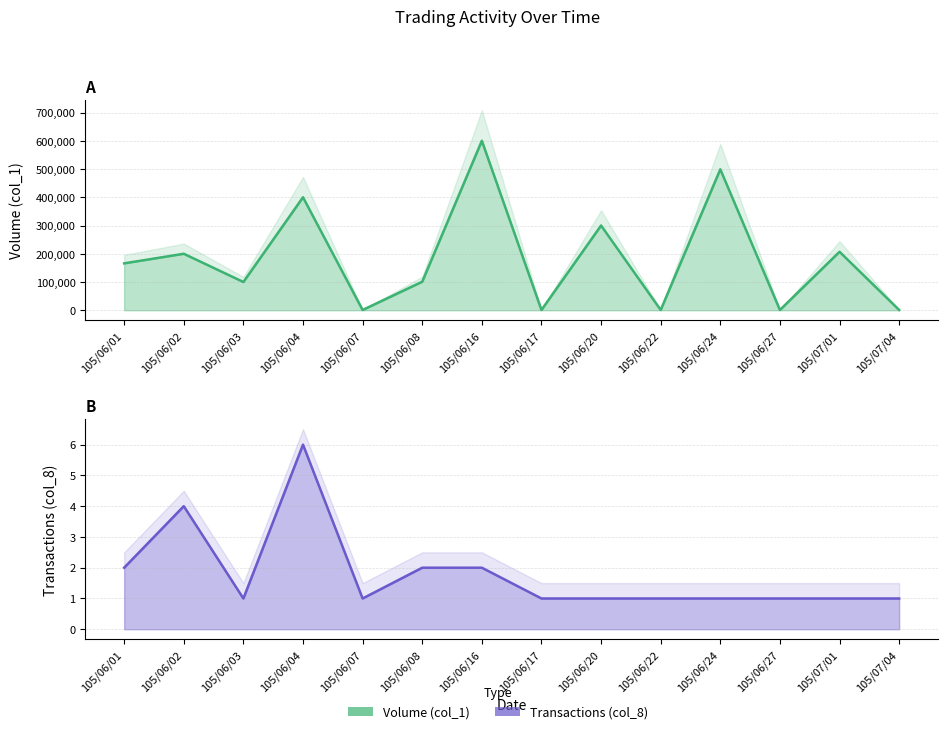

Reading right to left, list all the values displayed in this chart.

Volume (col_1): 105/07/04=1000	105/07/01=207000	105/06/27=1000	105/06/24=499000	105/06/22=1000	105/06/20=300000	105/06/17=1000	105/06/16=600000	105/06/08=101000	105/06/07=1000	105/06/04=400000	105/06/03=100000	105/06/02=200000	105/06/01=166000
Transactions (col_8): 105/07/04=1	105/07/01=1	105/06/27=1	105/06/24=1	105/06/22=1	105/06/20=1	105/06/17=1	105/06/16=2	105/06/08=2	105/06/07=1	105/06/04=6	105/06/03=1	105/06/02=4	105/06/01=2